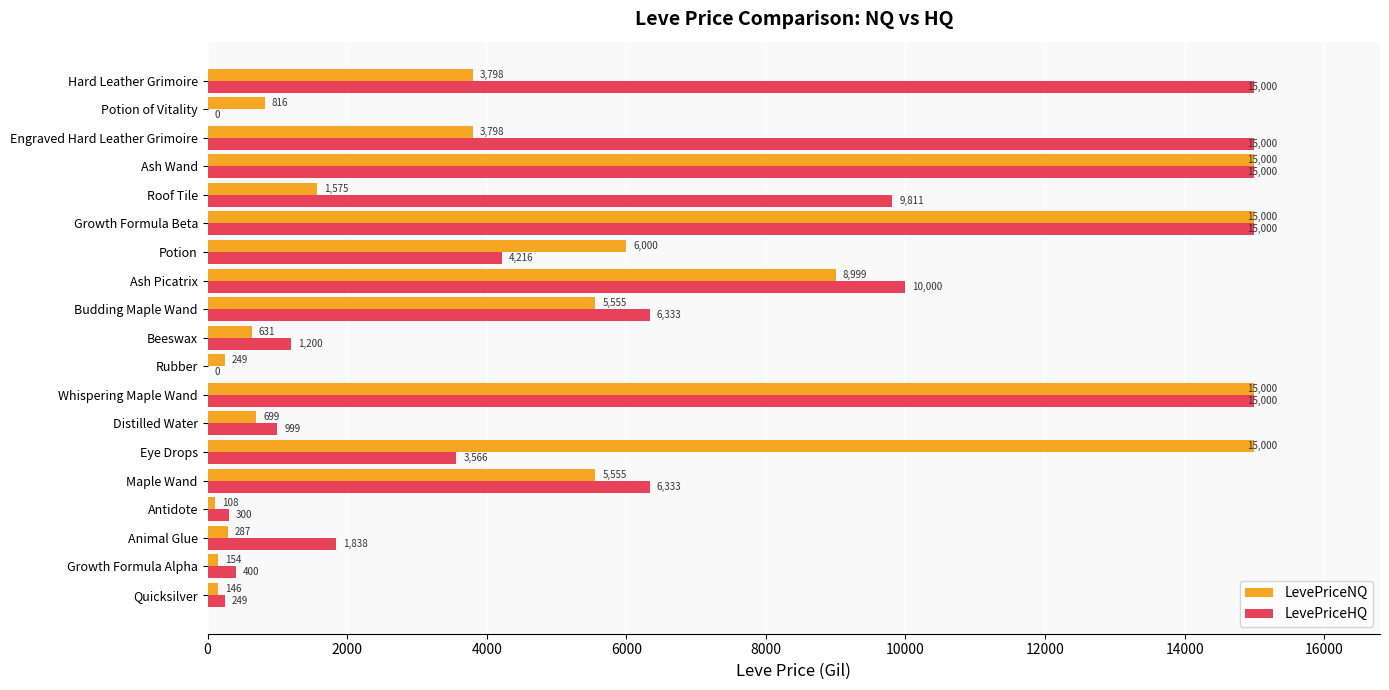

Is it true that LevePriceNQ equals 145.8 at Quicksilver?

True